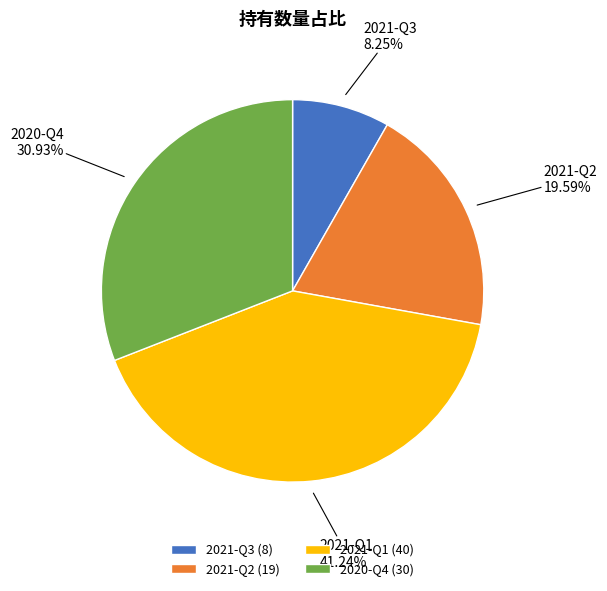

Approximately how many times larger is the value at 2021-Q3 compared to 2021-Q1?

0.2